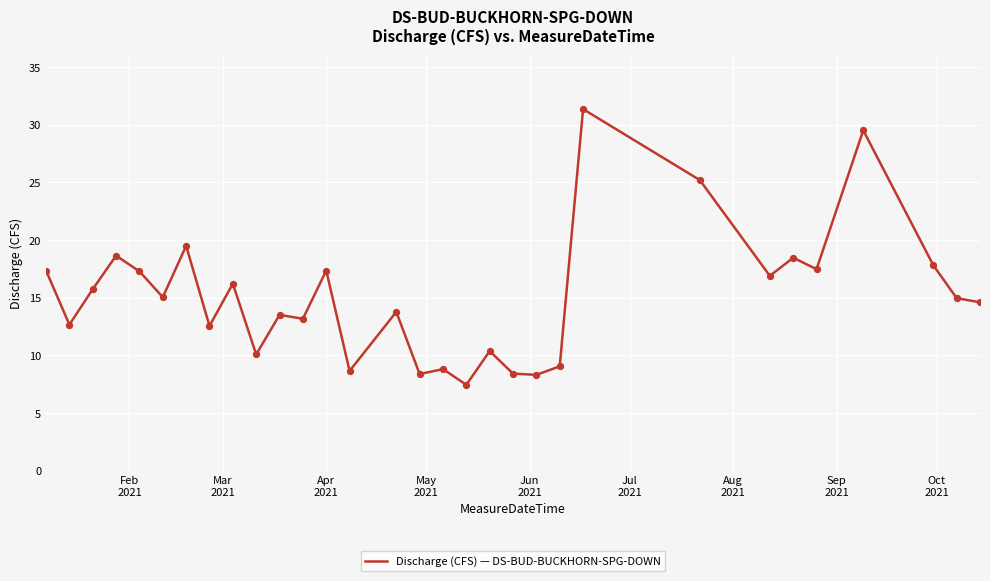

What is the maximum value shown in the chart?

31.3